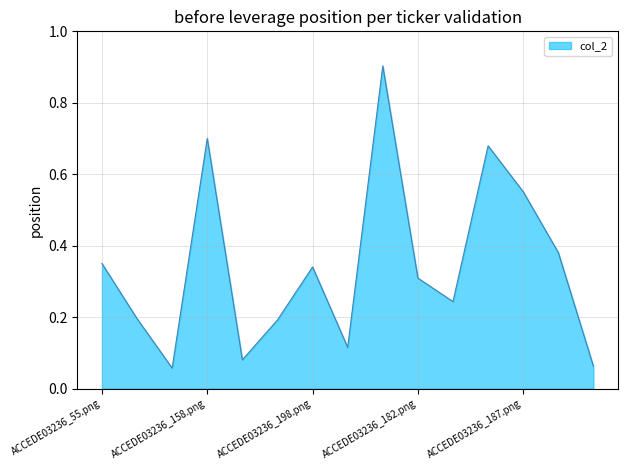

What is the greatest value displayed?

0.9